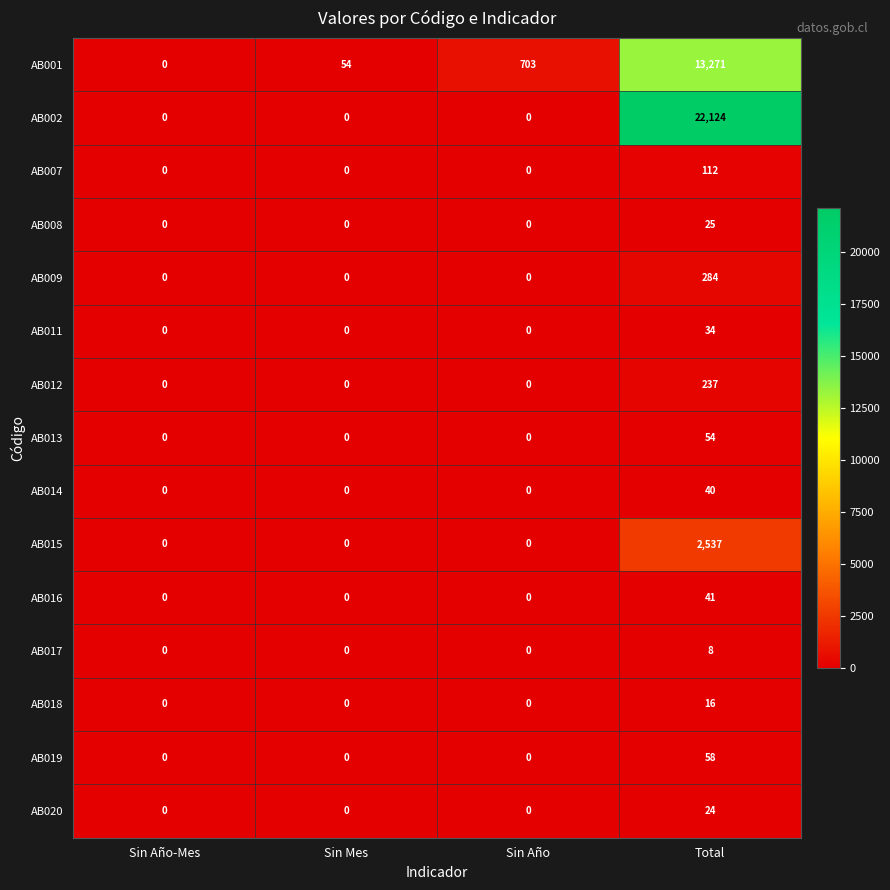

Where is AB001 nearest to the value 6635?

Sin Año